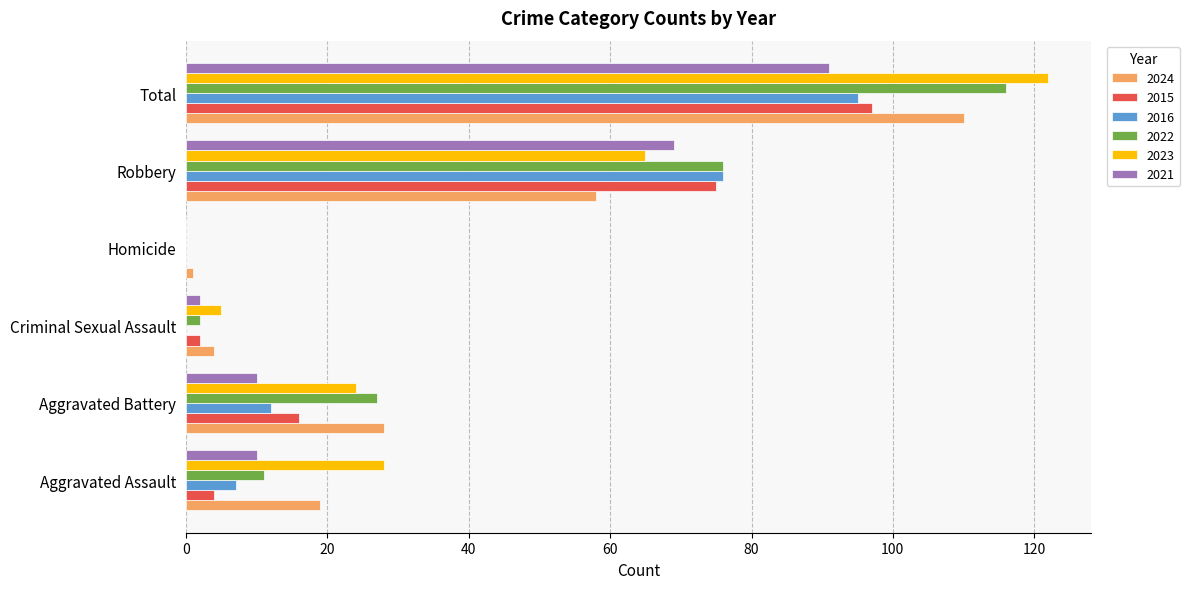

Where is 2016 nearest to the value 47?

Robbery